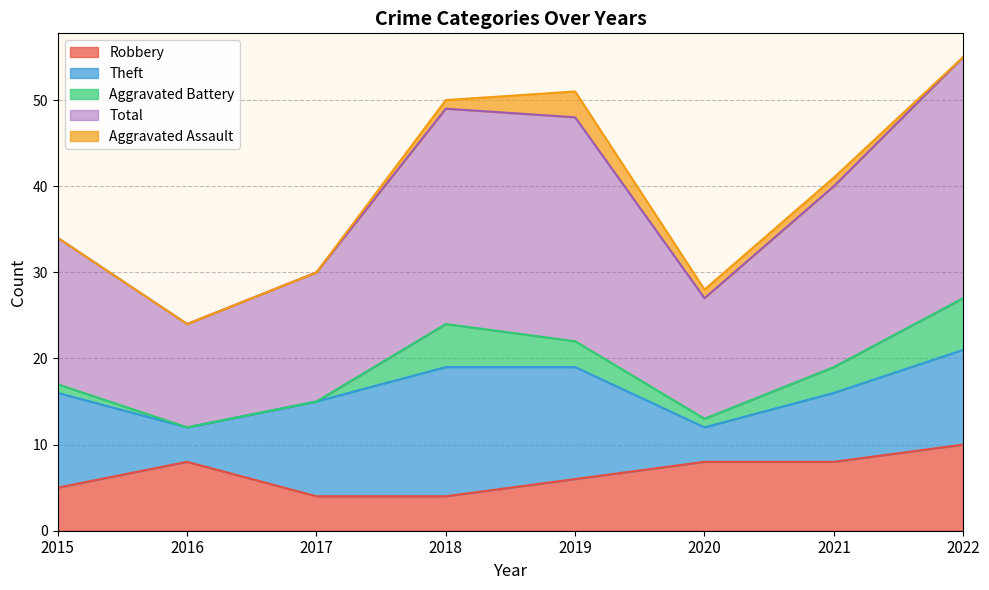

How many interior local peaks does the Total series have?

1